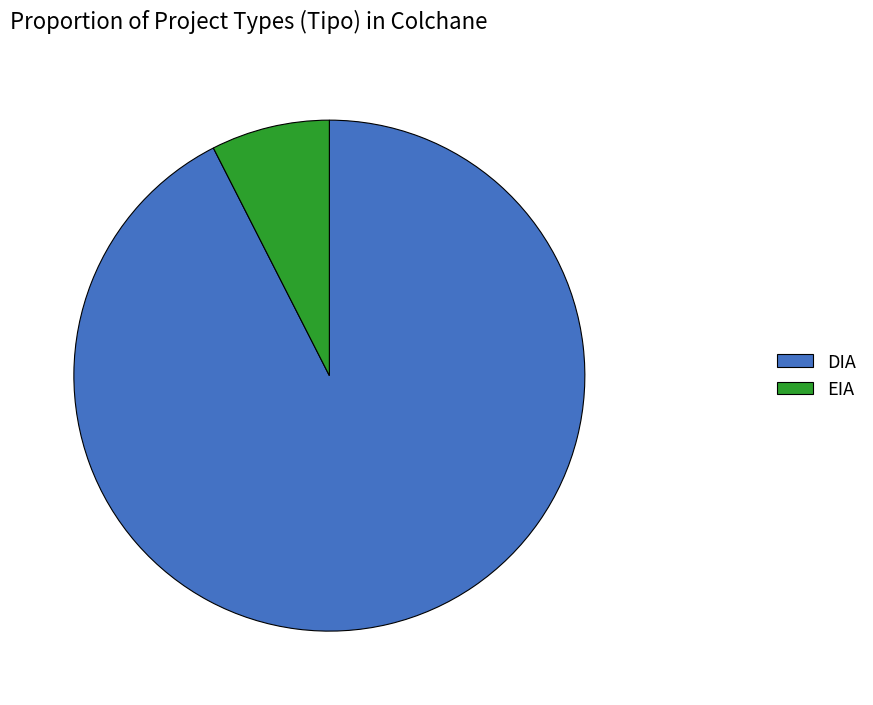

True or false: DIA accounts for 92% of the total.

True